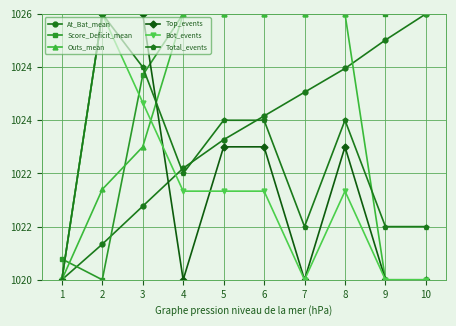

What is the total value across all series at 4?

6138.8